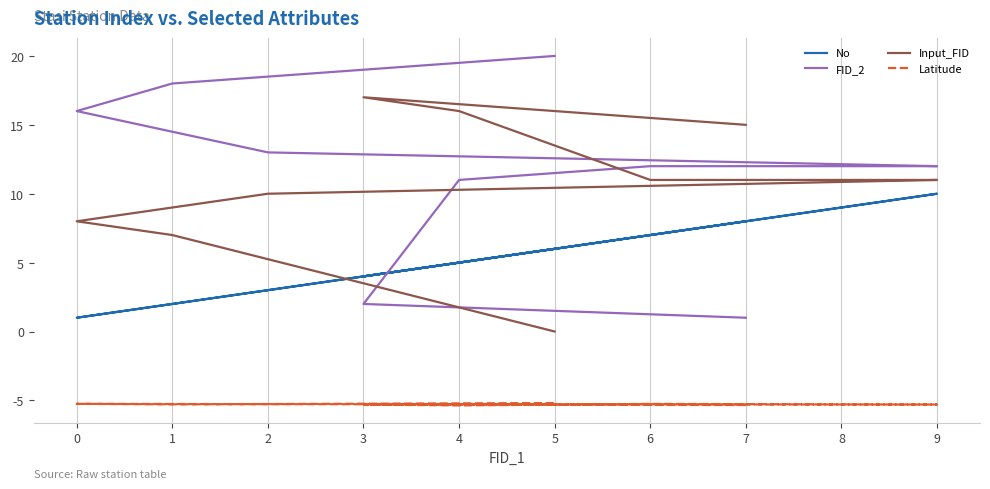

True or false: Latitude and FID_2 cross at least once.

False